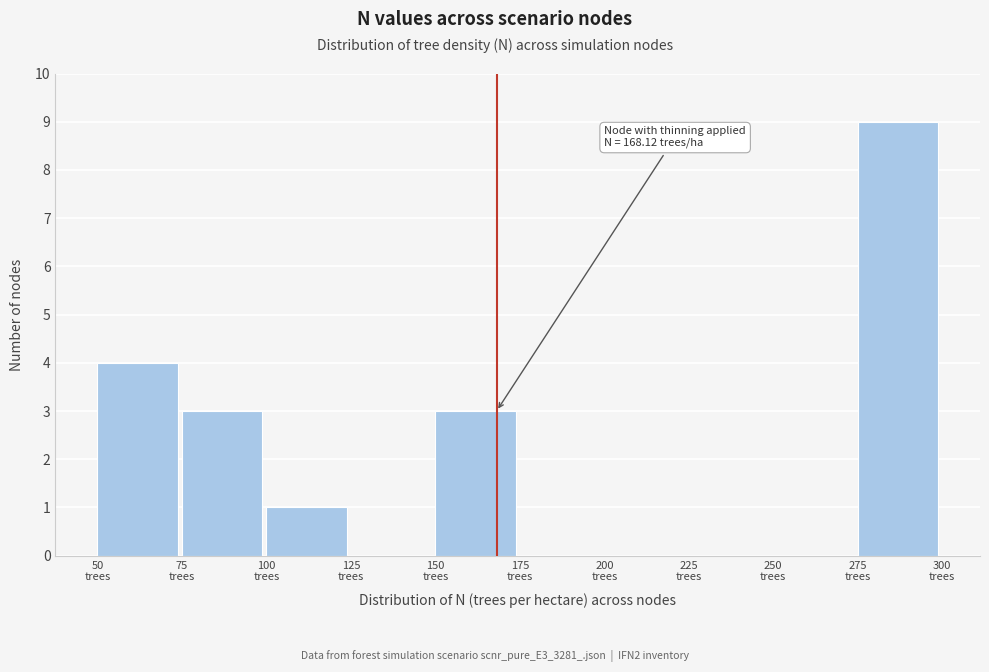

Which range on the x-axis has the tallest bar?

275 to 300